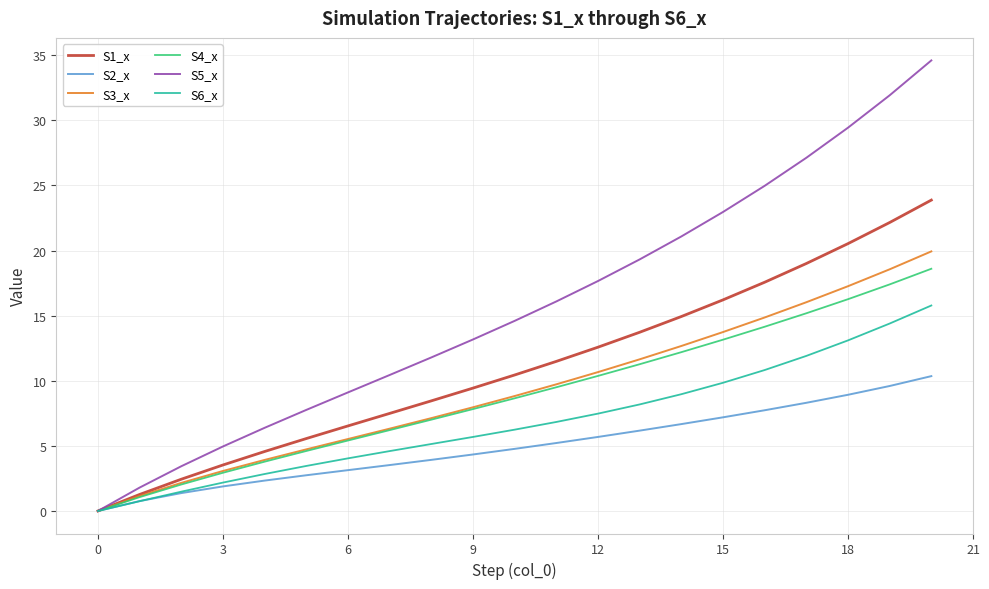

Is this an area chart (filled region under the line)?

No